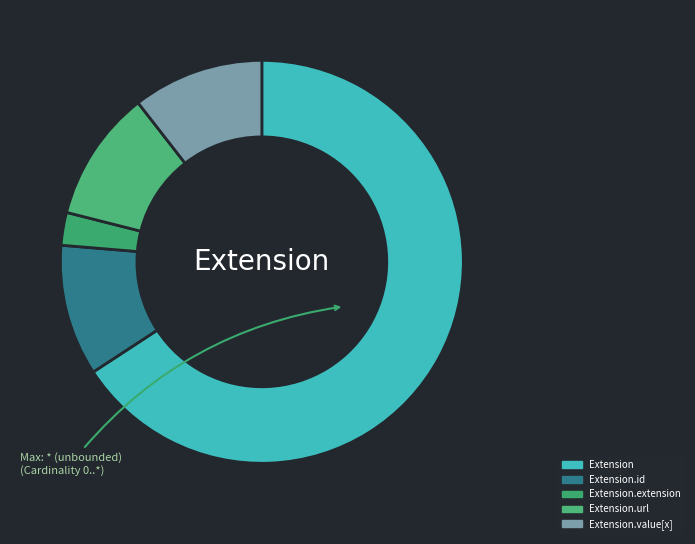

Is it true that Extension.value[x] is 5% of the pie?

False